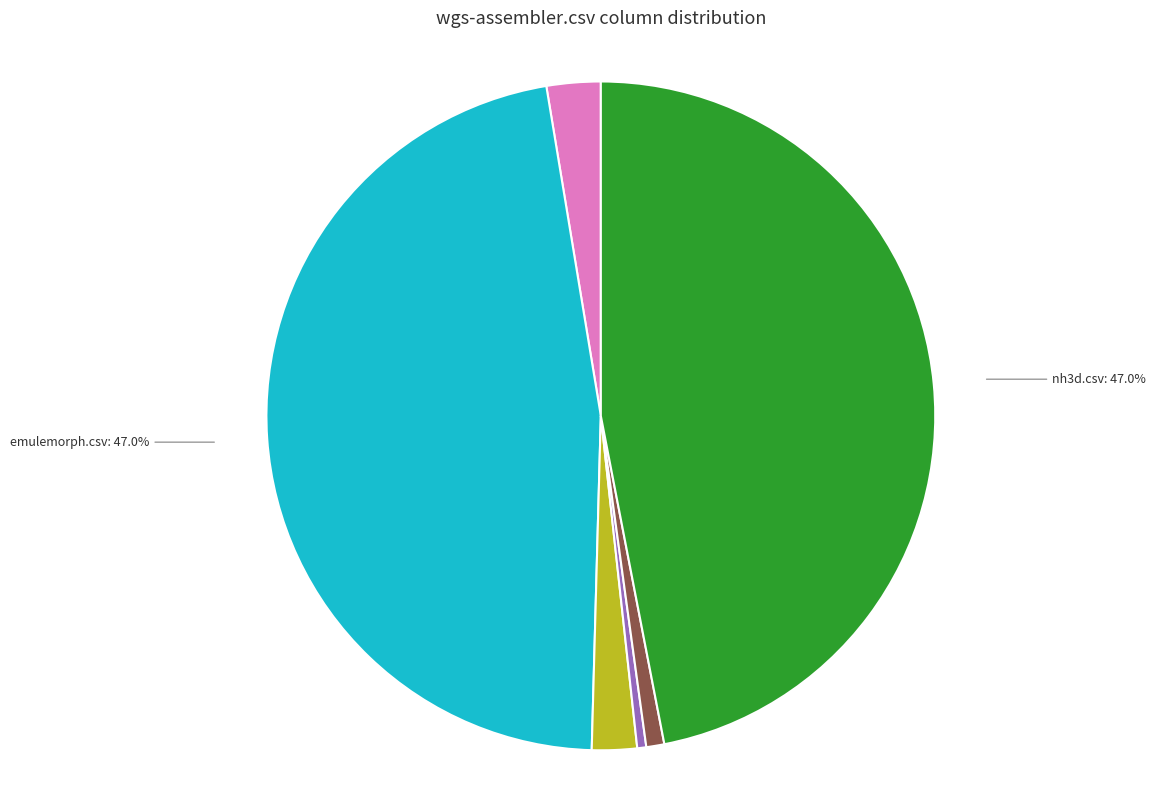

Does any single category account for the majority?

No